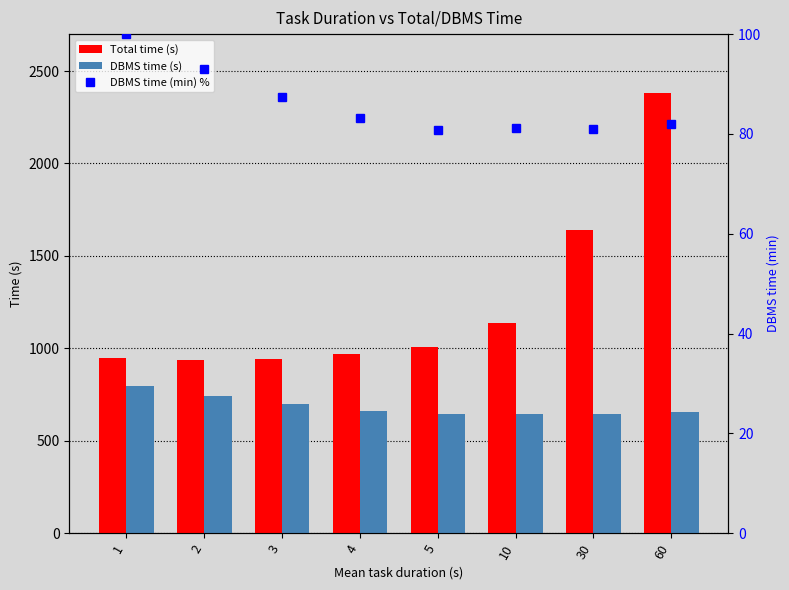

Reading left to right, what are all the values shown in this chart?

Total time (s): 1=945.0	2=937.0	3=942.0	4=967.0	5=1006.0	10=1137.0	30=1639.0	60=2383.0
DBMS time (s): 1=796.6	2=740.3	3=696.4	4=662.6	5=643.2	10=646.8	30=644.5	60=653.1
DBMS time (min) %: 1=100.0	2=92.9	3=87.4	4=83.2	5=80.7	10=81.2	30=80.9	60=82.0